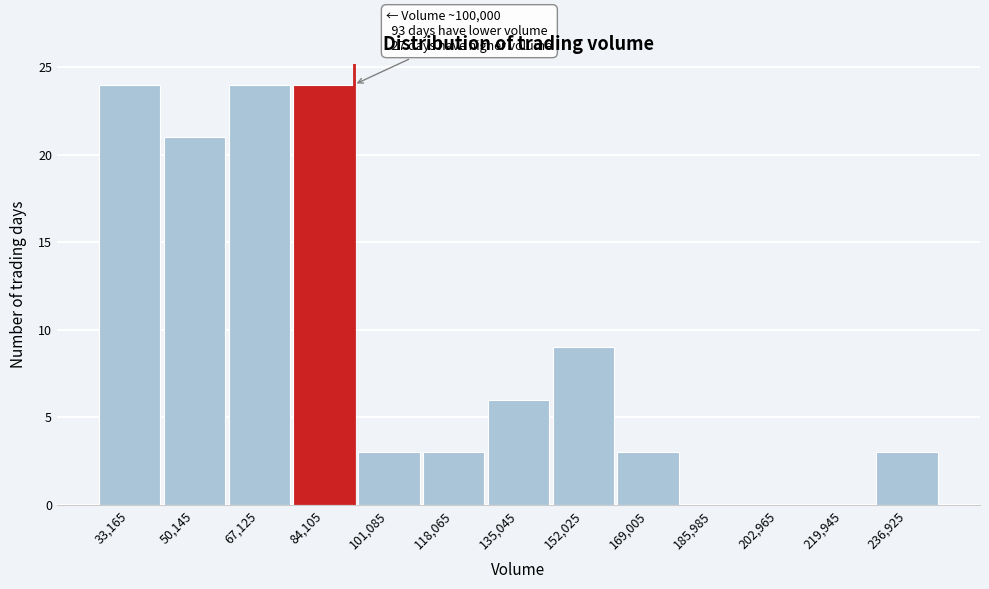

Reading left to right, transcribe all the data shown in this chart.

33,165=24	50,145=21	67,125=24	84,105=24	101,085=3	118,065=3	135,045=6	152,025=9	169,005=3	185,985=0	202,965=0	219,945=0	236,925=3